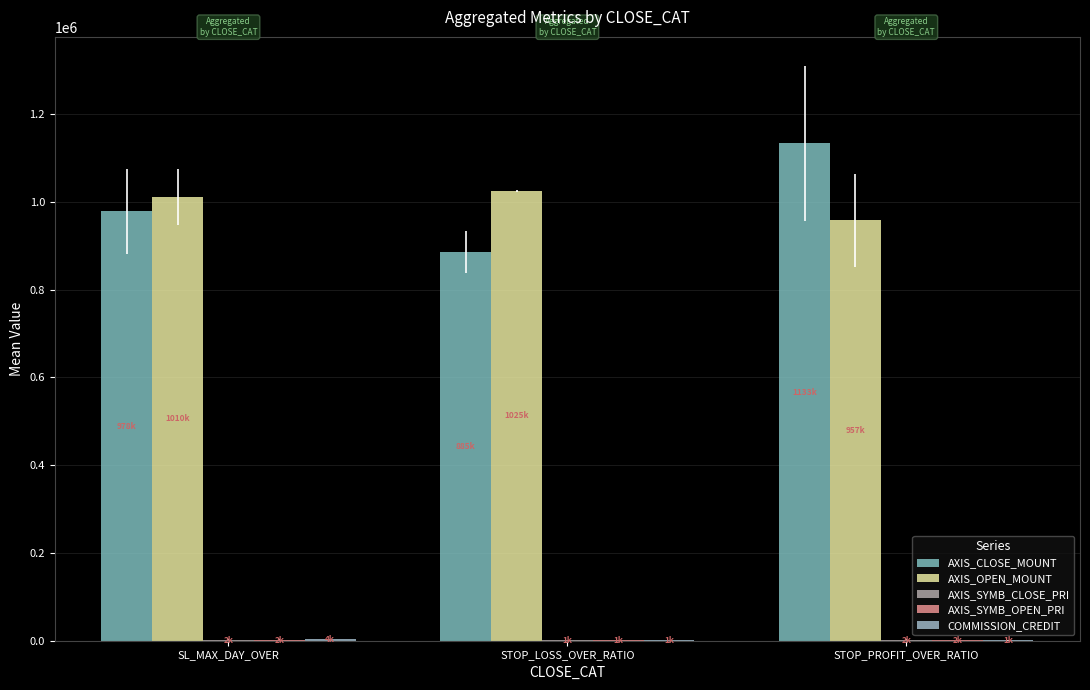

Which category has the highest value across all series?

STOP_PROFIT_OVER_RATIO